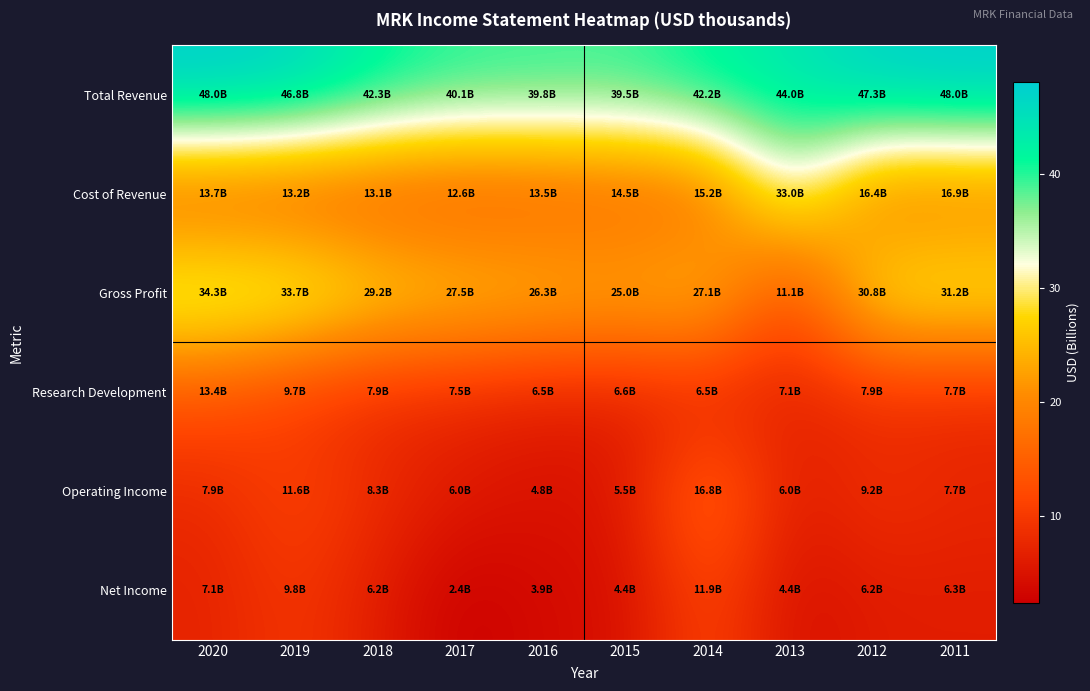

Reading right to left, extract all data points from this chart.

Total Revenue: 2011=48.0	2012=47.3	2013=44.0	2014=42.2	2015=39.5	2016=39.8	2017=40.1	2018=42.3	2019=46.8	2020=48.0
Cost of Revenue: 2011=16.9	2012=16.4	2013=33.0	2014=15.2	2015=14.5	2016=13.5	2017=12.6	2018=13.1	2019=13.2	2020=13.7
Gross Profit: 2011=31.2	2012=30.8	2013=11.1	2014=27.1	2015=25.0	2016=26.3	2017=27.5	2018=29.2	2019=33.7	2020=34.3
Research Development: 2011=7.7	2012=7.9	2013=7.1	2014=6.5	2015=6.6	2016=6.5	2017=7.5	2018=7.9	2019=9.7	2020=13.4
Operating Income: 2011=7.7	2012=9.2	2013=6.0	2014=16.8	2015=5.5	2016=4.8	2017=6.0	2018=8.3	2019=11.6	2020=7.9
Net Income: 2011=6.3	2012=6.2	2013=4.4	2014=11.9	2015=4.4	2016=3.9	2017=2.4	2018=6.2	2019=9.8	2020=7.1